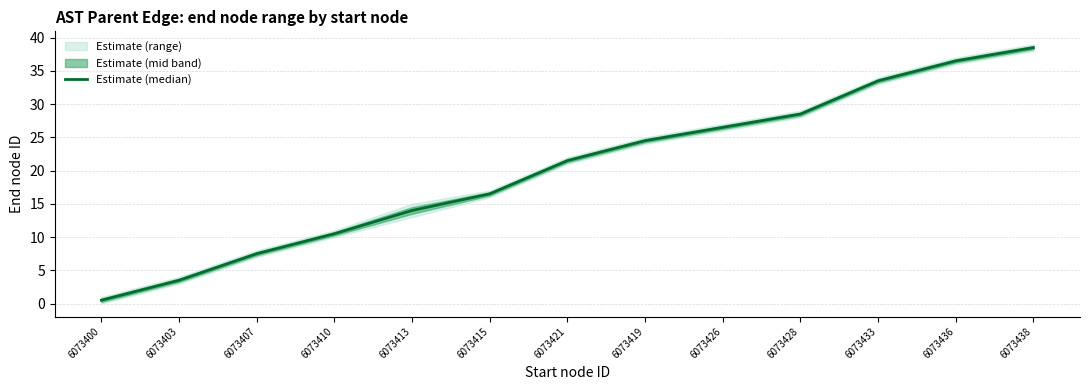

What is the maximum value shown in the chart?

38.5